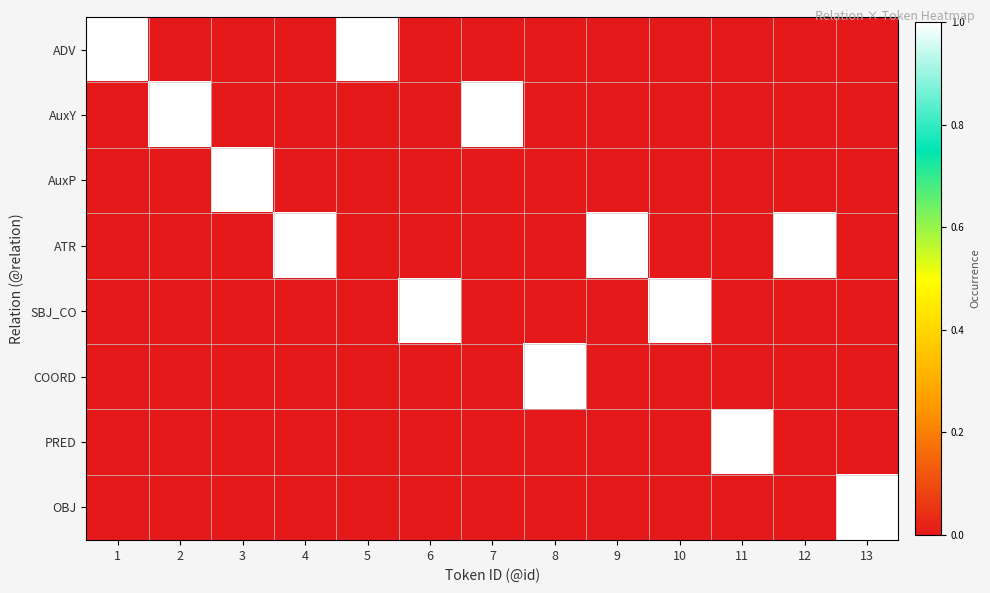

Count the number of data series in this chart.

8